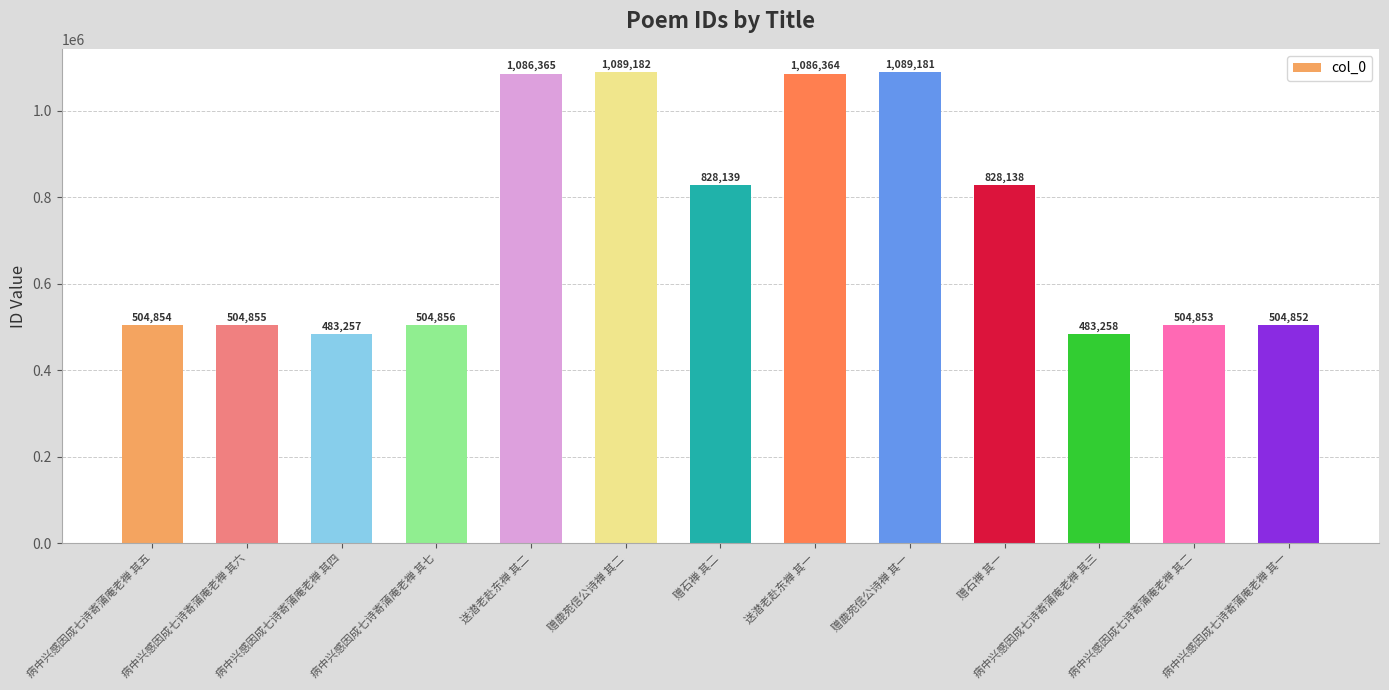

Read the value at 病中兴感因成七诗寄蒲庵老禅 其七.

504856